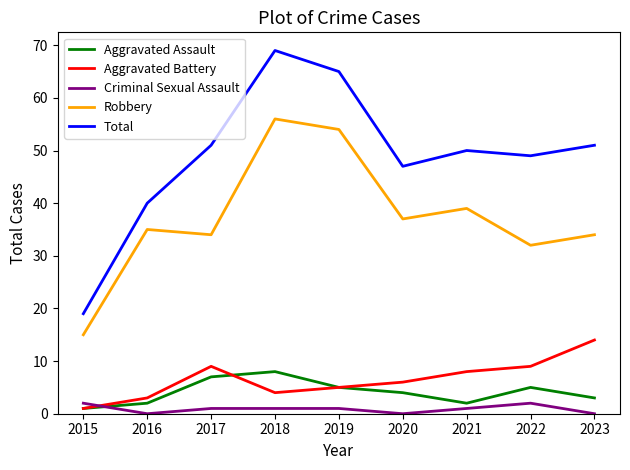

What are all the series names shown in the legend?

Aggravated Assault, Aggravated Battery, Criminal Sexual Assault, Robbery, Total